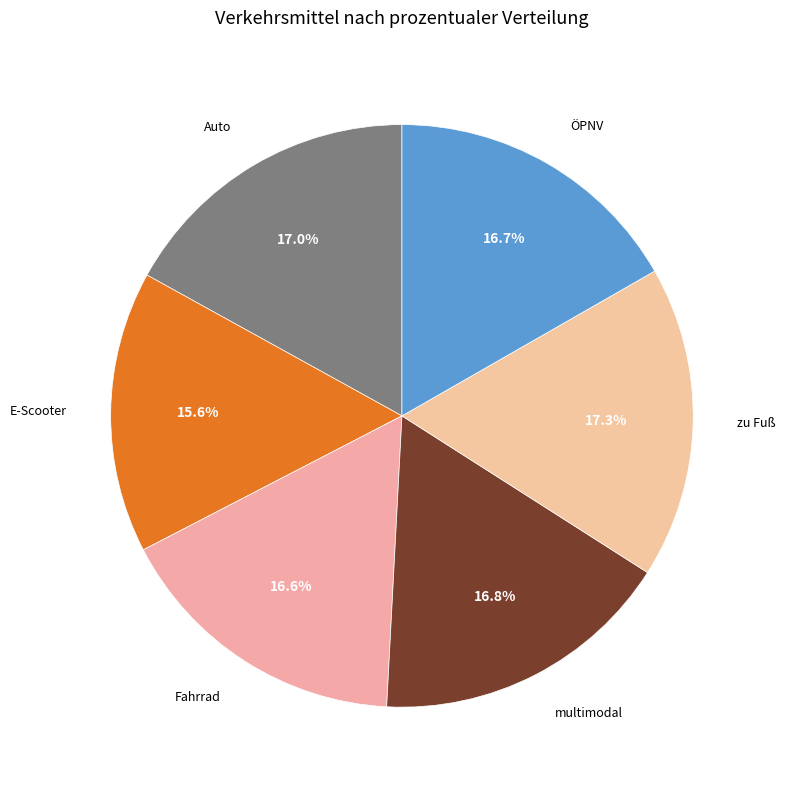

To the nearest percent, what is the average slice percentage?

17%